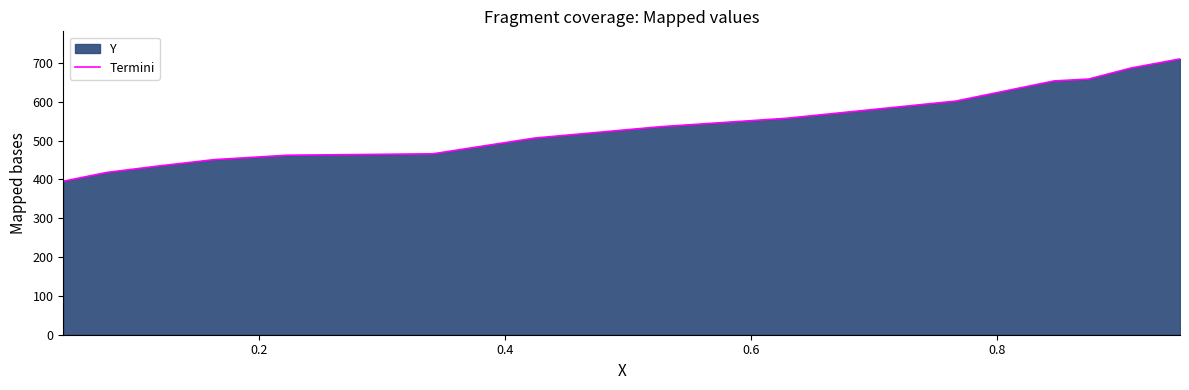

What is the difference between the maximum and minimum values?

315.0